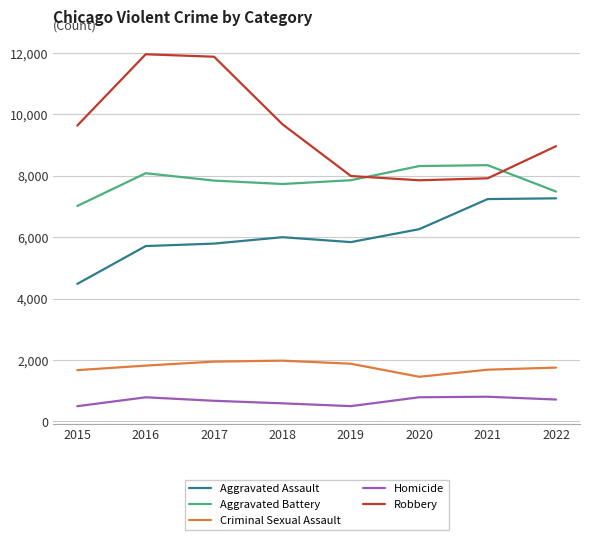

Rank the series by their maximum value, from highest to lowest.

Robbery, Aggravated Battery, Aggravated Assault, Criminal Sexual Assault, Homicide